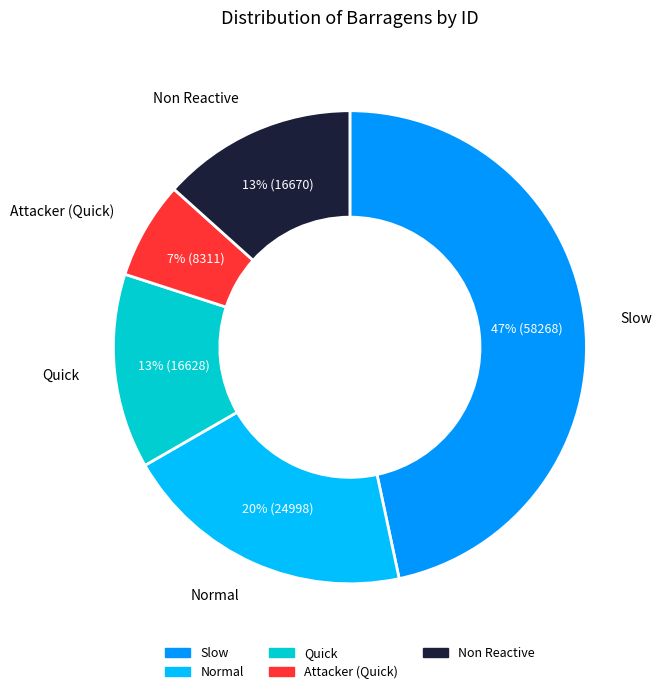

To the nearest percent, what is the average slice percentage?

20%